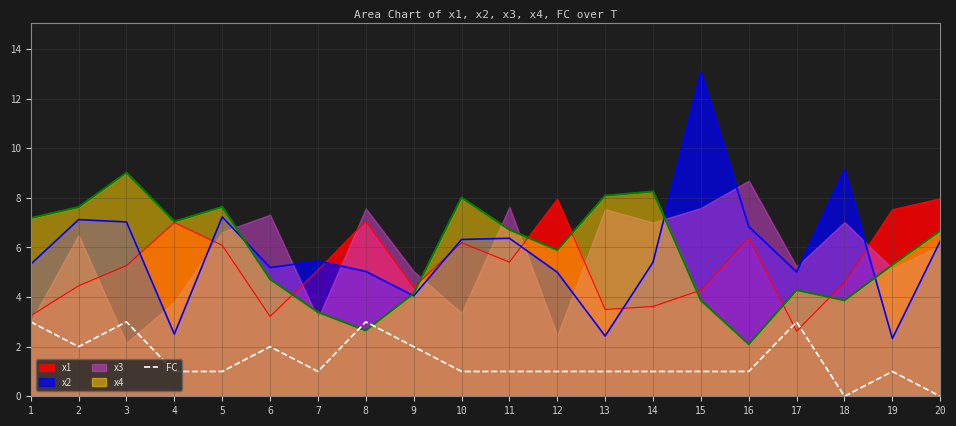

Reading left to right, what are all the values shown in this chart?

1=3	2=2	3=3	4=1	5=1	6=2	7=1	8=3	9=2	10=1	11=1	12=1	13=1	14=1	15=1	16=1	17=3	18=0	19=1	20=0